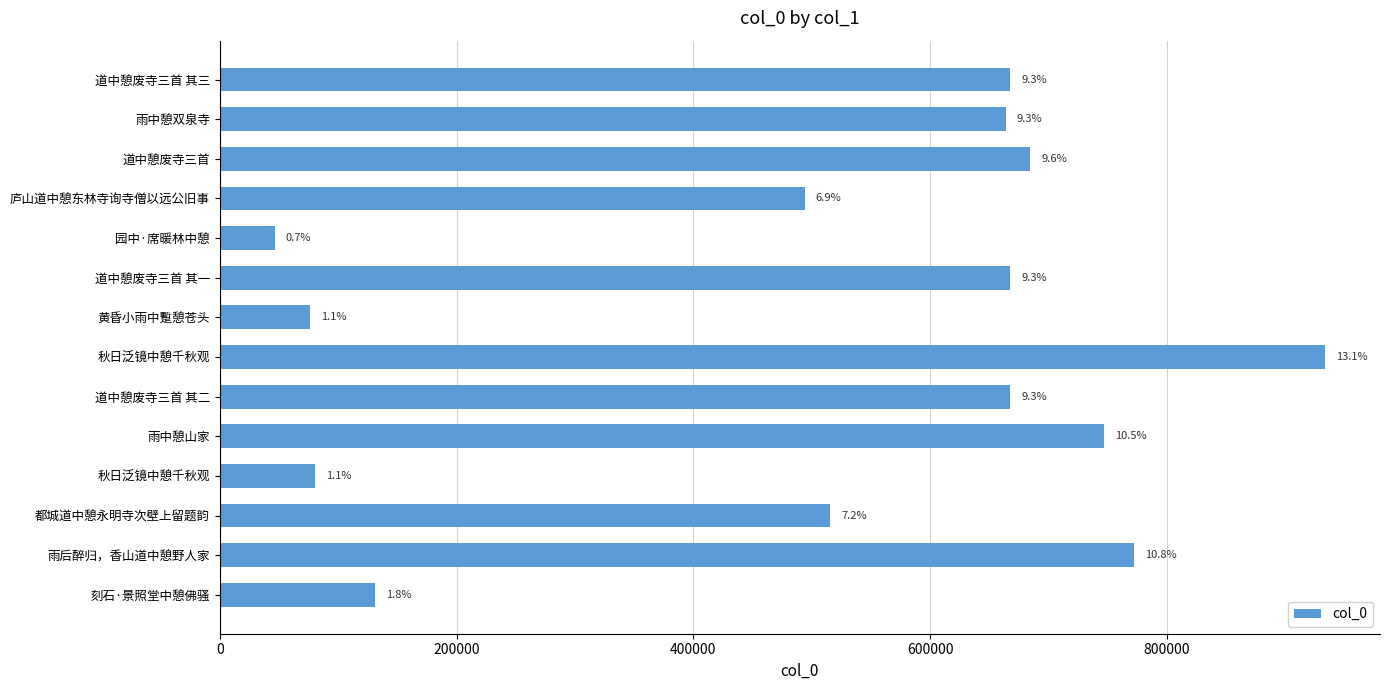

How many bars are there in total?

14